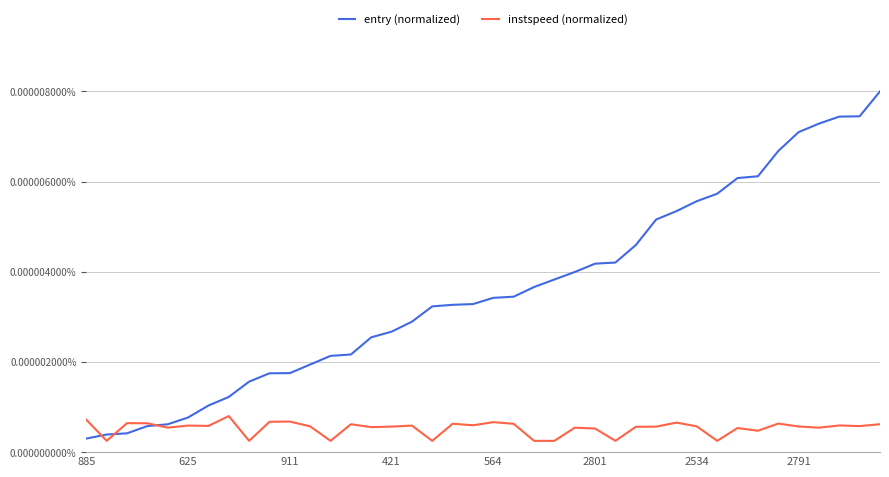

List the series in order of their overall mean, highest first.

entry (normalized), instspeed (normalized)